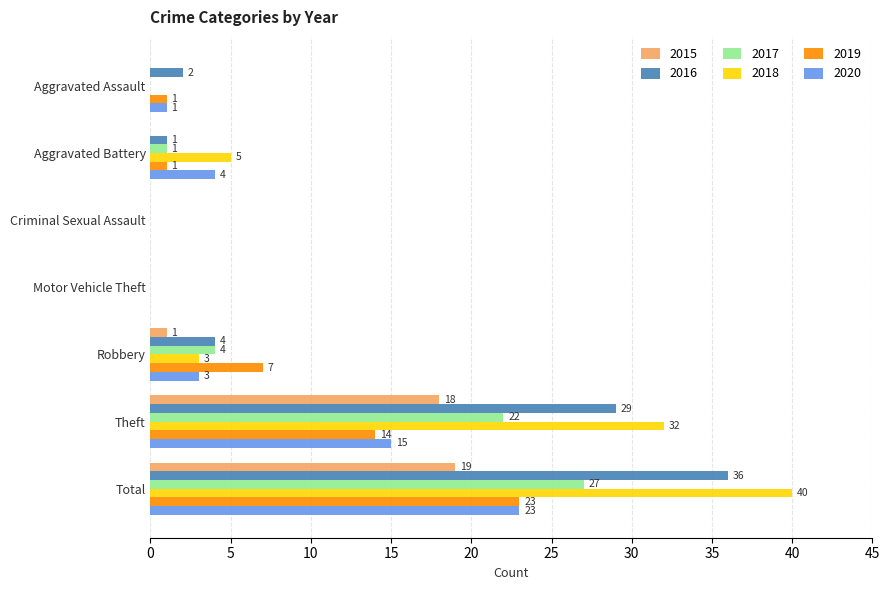

What are all the series names shown in the legend?

2015, 2016, 2017, 2018, 2019, 2020